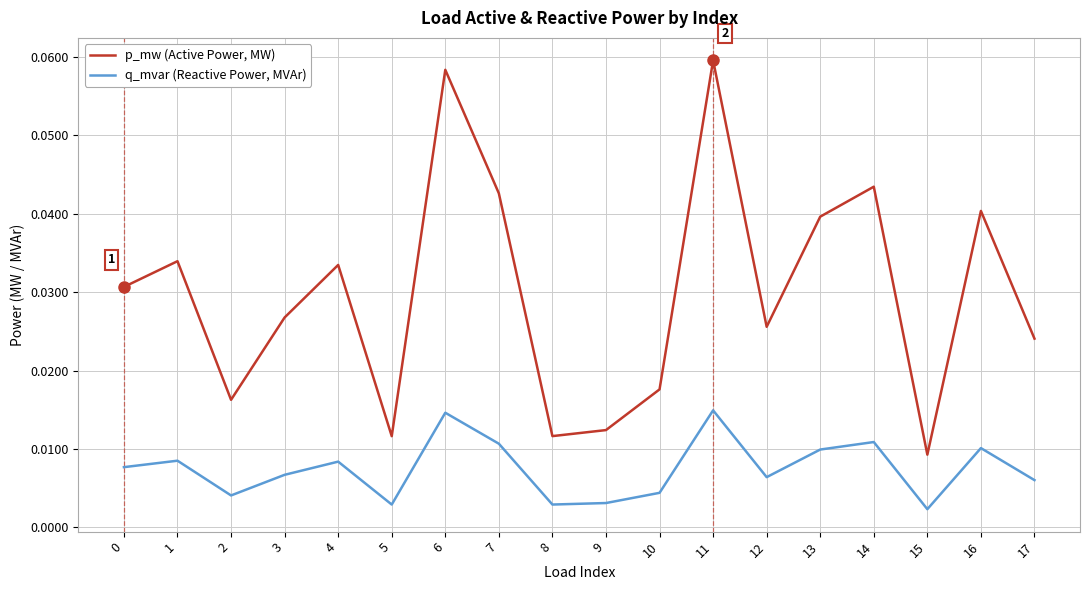

Which series changed the most between 0 and 10?

p_mw (Active Power, MW)